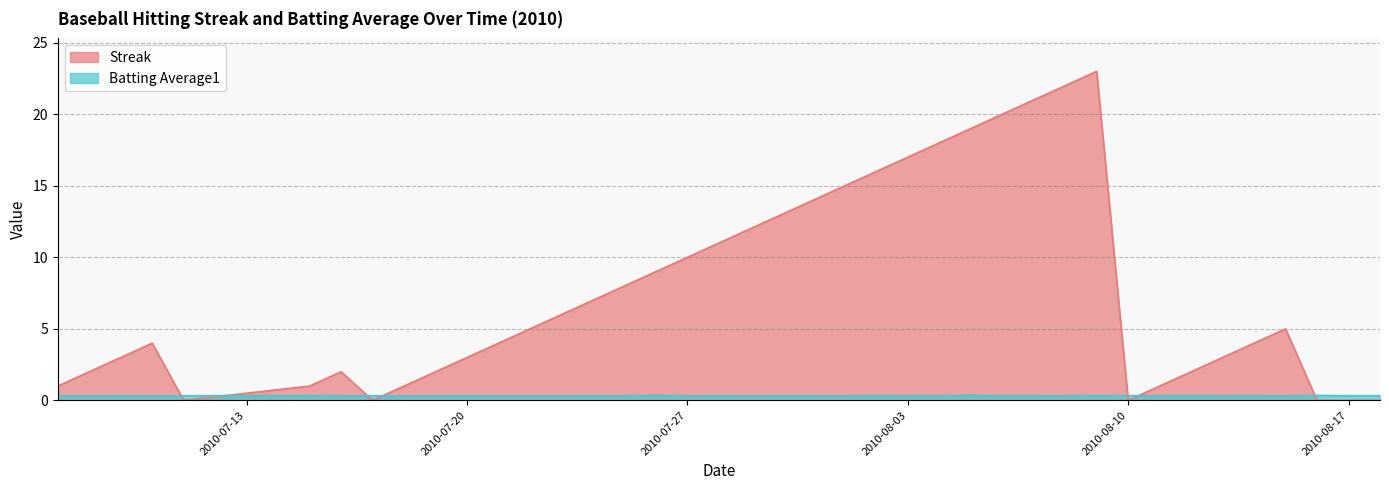

Which series has the largest total across all categories?

Streak